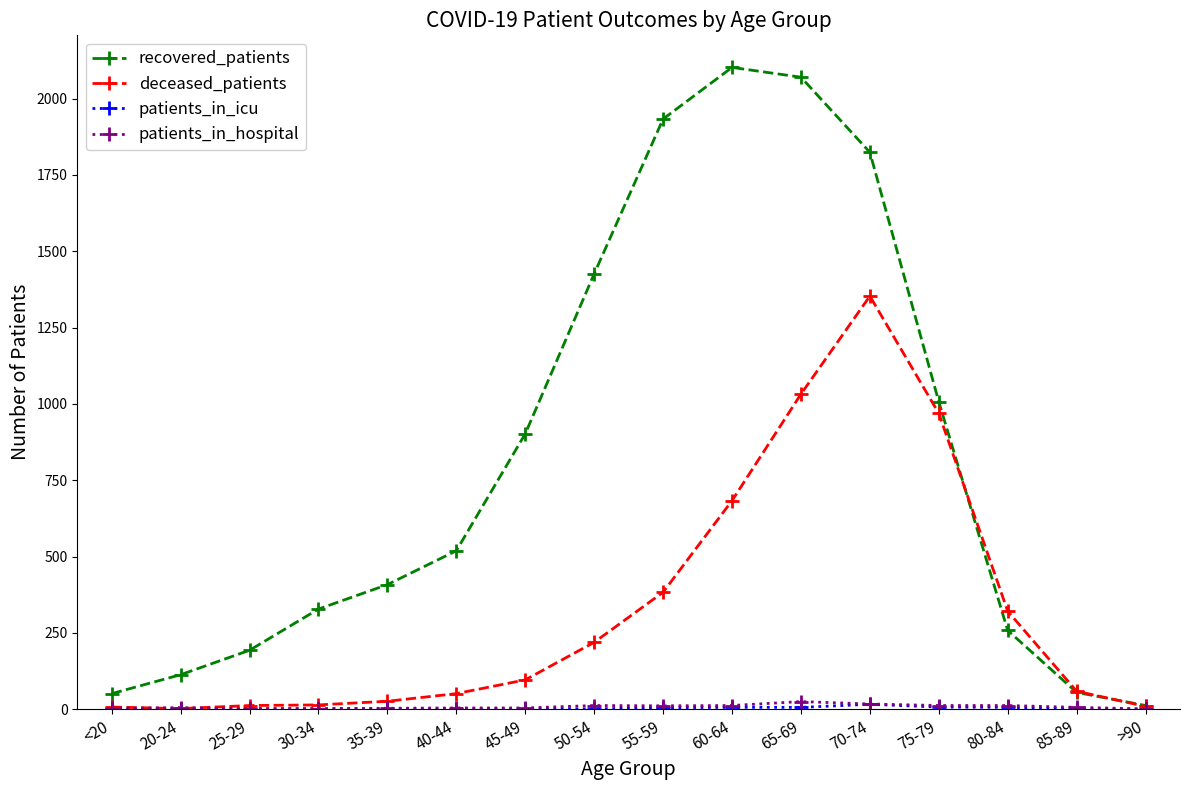

What is the value of the recovered_patients point at the 2nd from the left?

113